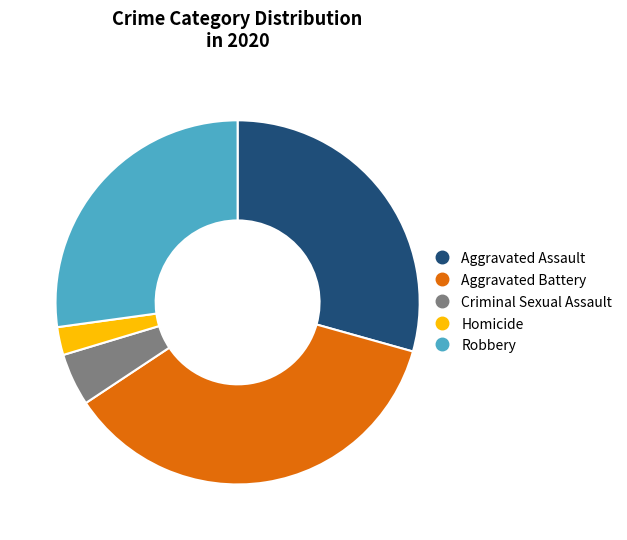

Rank the categories by value from lowest to highest.

Homicide, Criminal Sexual Assault, Robbery, Aggravated Assault, Aggravated Battery